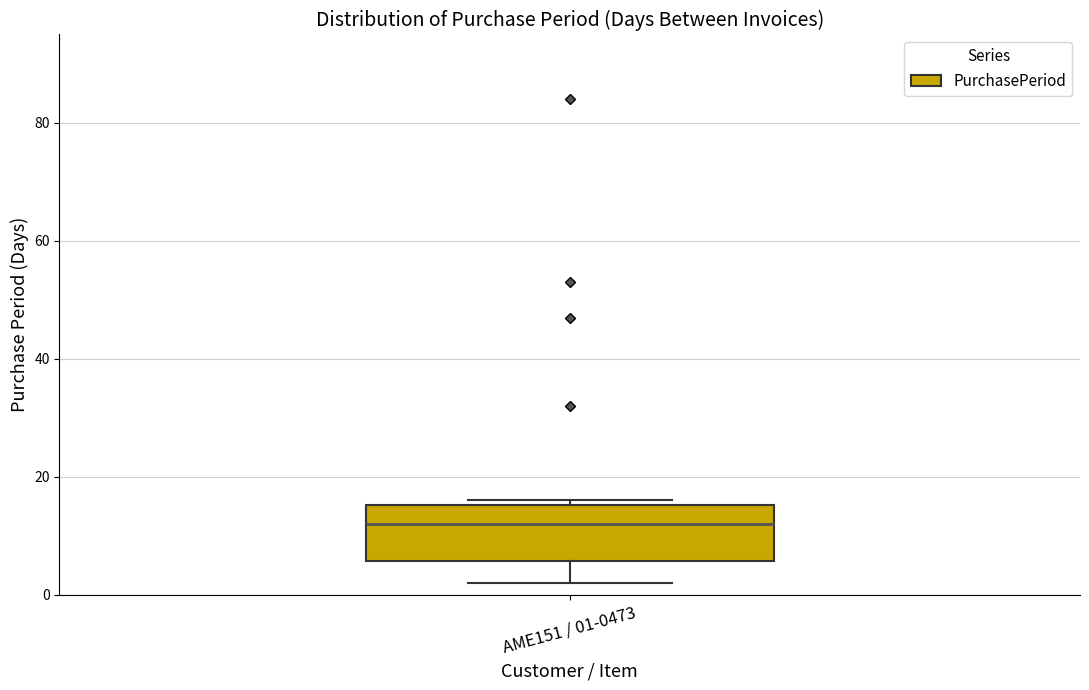

Transcribe this box plot: give where the median line is, the range the box spans, and where the two whiskers end, as read against the y-axis. The values are not printed on the chart, so give them approximately, as read against the axis.

median 12, box 6 to 16, whiskers 2 to 16 (just above the box's upper edge)